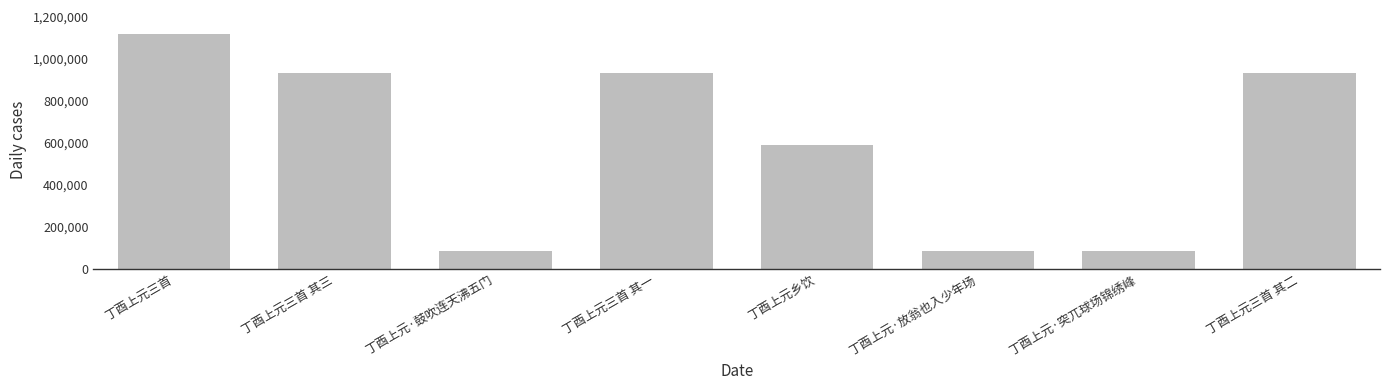

What is the approximate value at 丁酉上元三首 其二, to the nearest 10?

930370